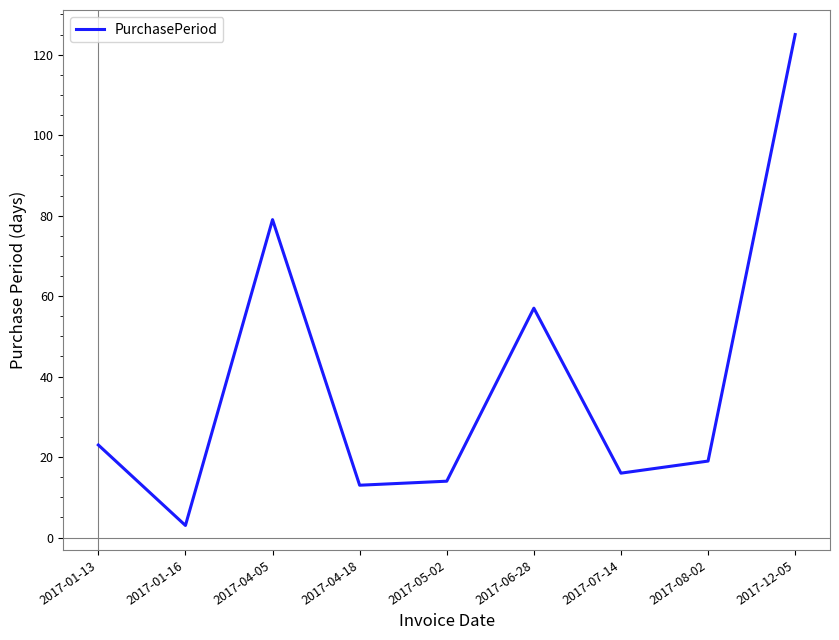

Where is the first local minimum?

2017-01-16